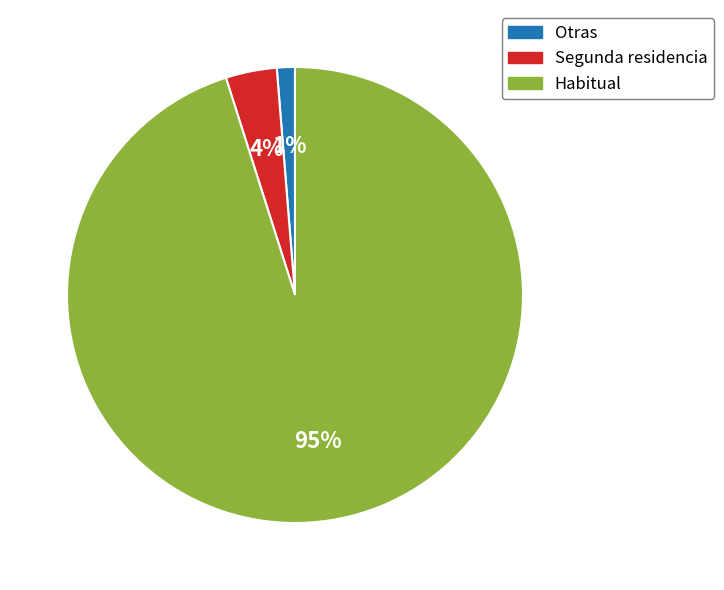

How many slices are in this pie chart?

3